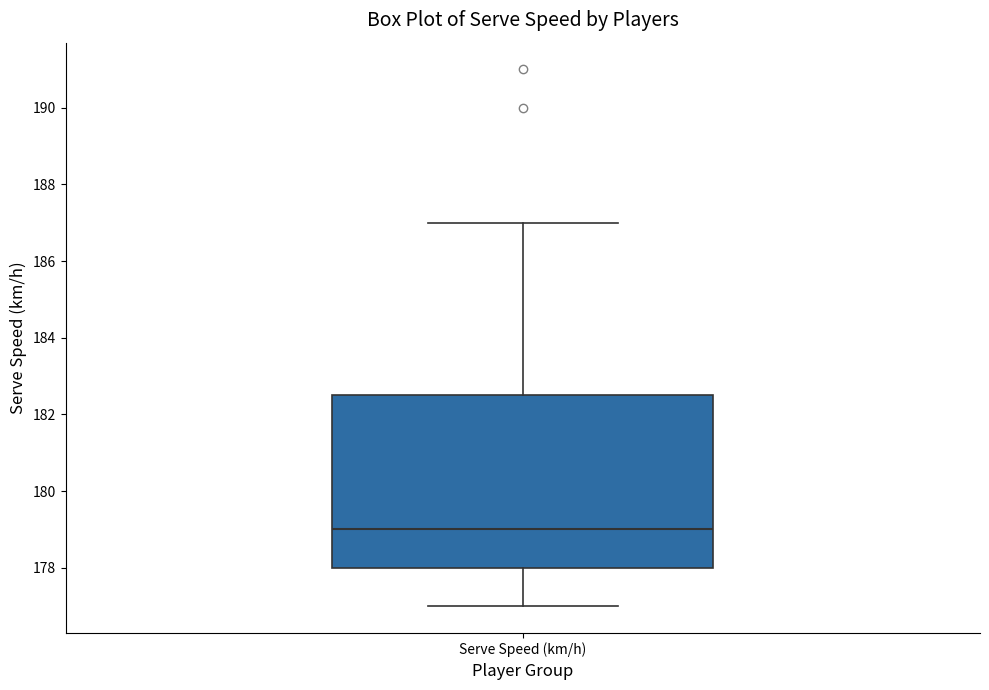

Transcribe this box plot: give where the median line is, the range the box spans, and where the two whiskers end, as read against the y-axis. The values are not printed on the chart, so give them approximately, as read against the axis.

median 179.0, box 178.0 to 182.6, whiskers 177.0 to 187.0